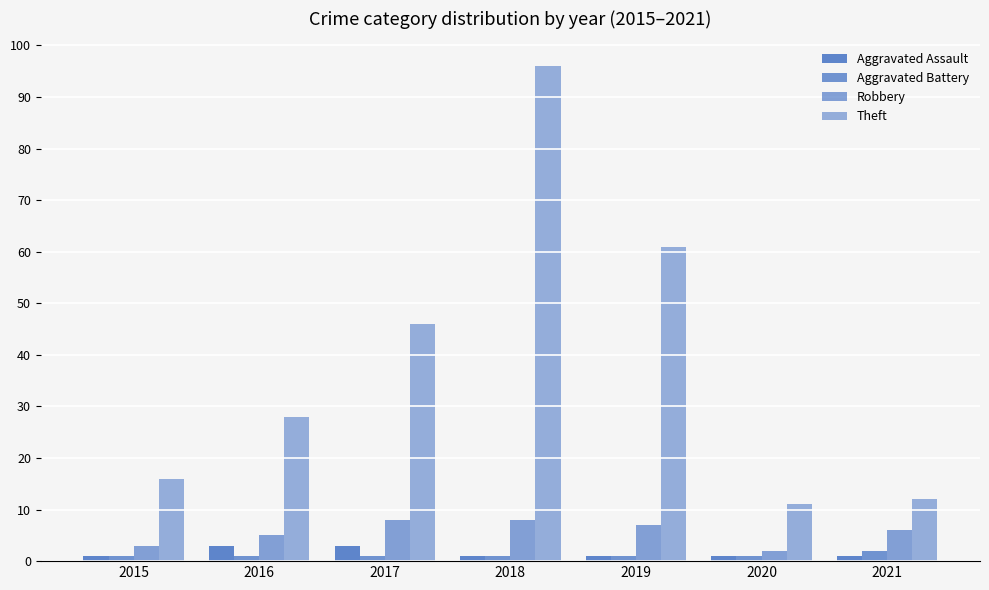

True or false: Aggravated Battery has a value of 1 at 2018.

True